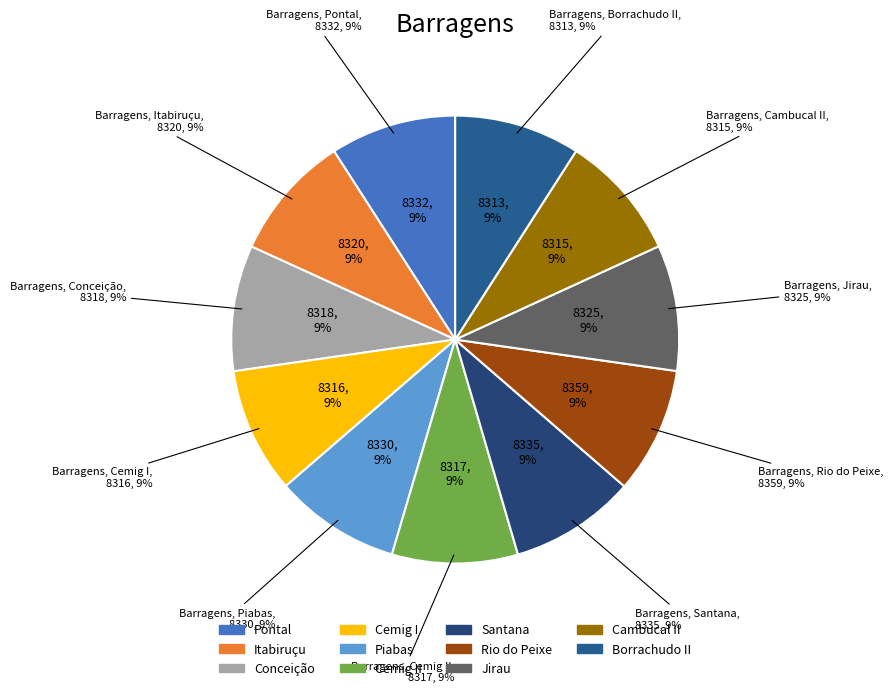

How many slices are in this pie chart?

11